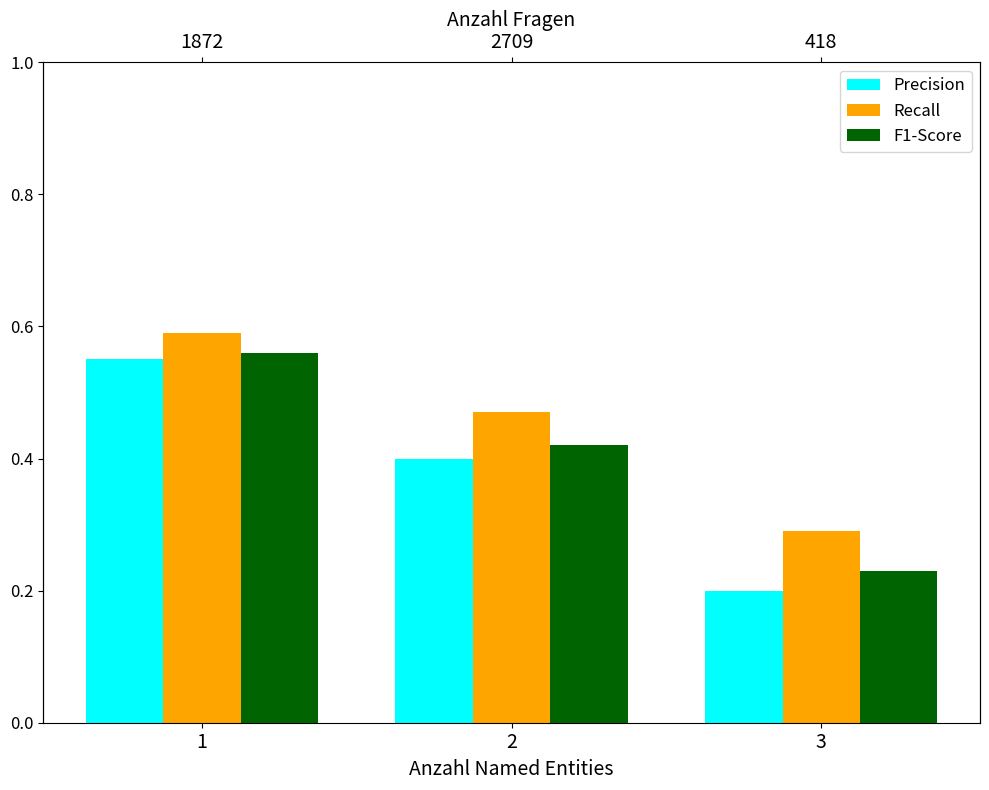

Does the chart contain stacked bars?

No